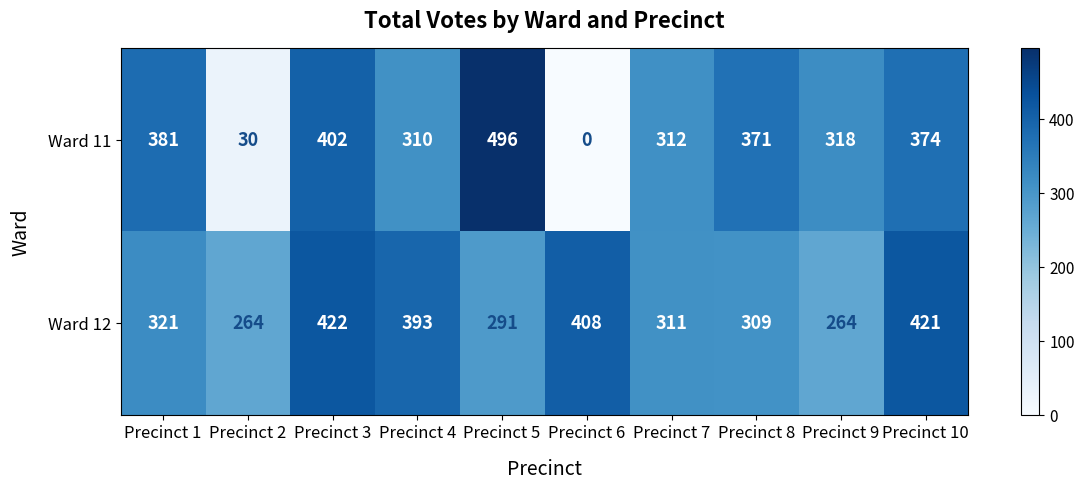

At which label does Ward 11 first exceed 371?

Precinct 1